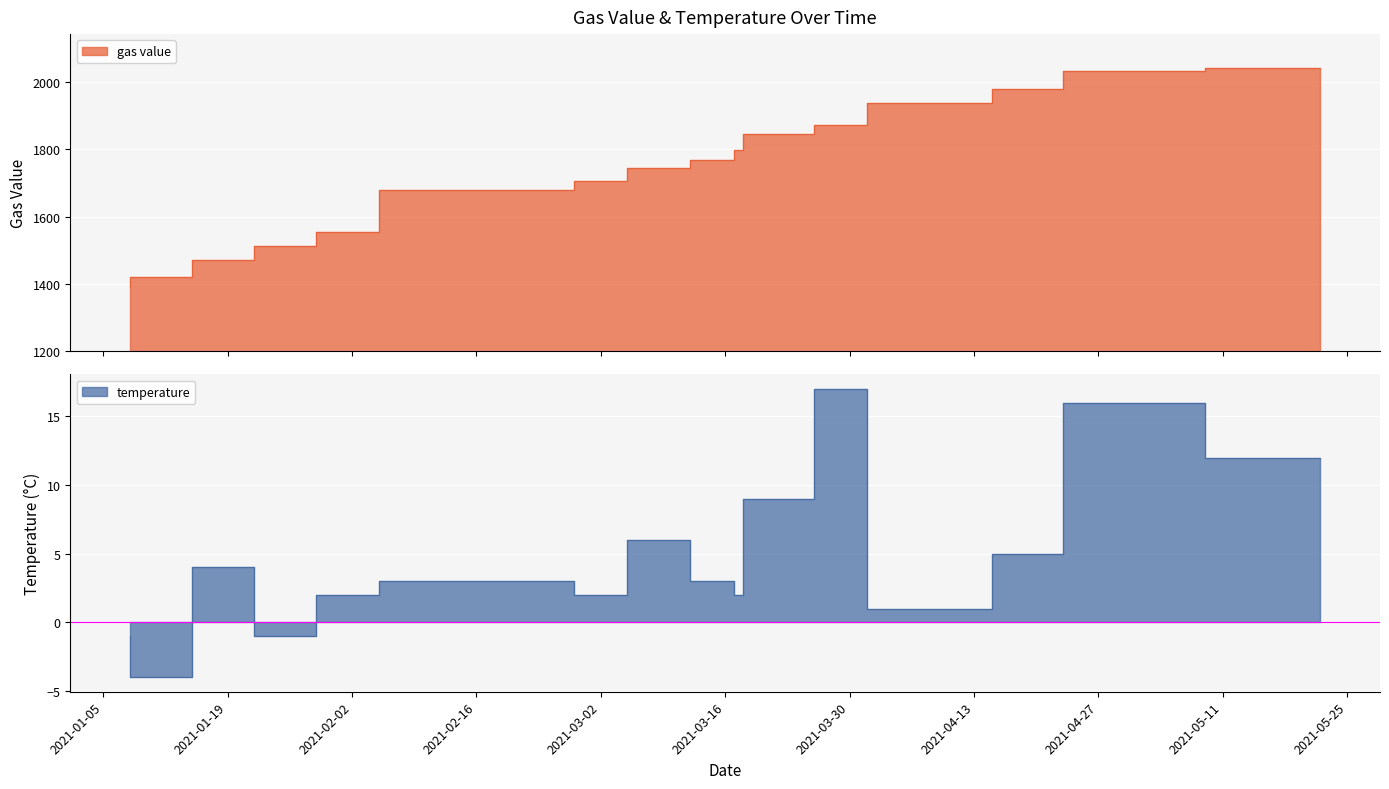

How many categories are shown in the chart?

16